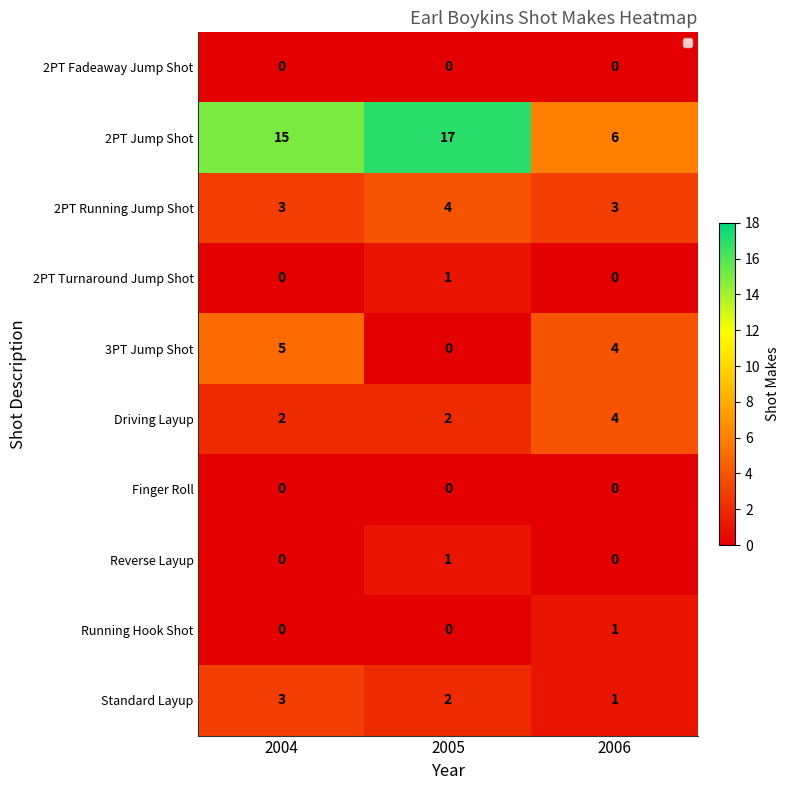

What is the total value across all series at 2004?

28